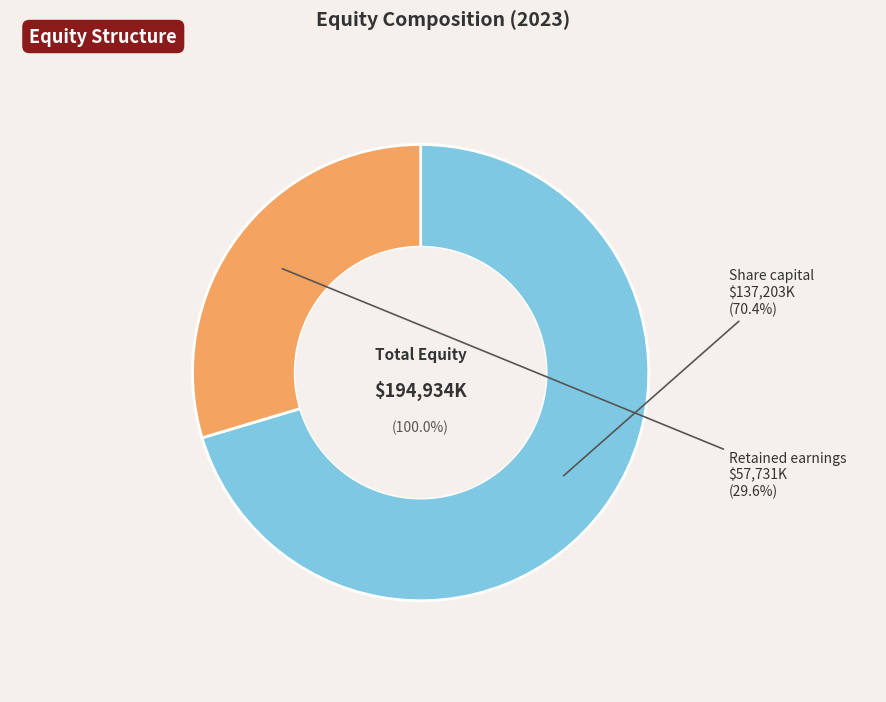

To the nearest percent, what is the average slice percentage?

50%